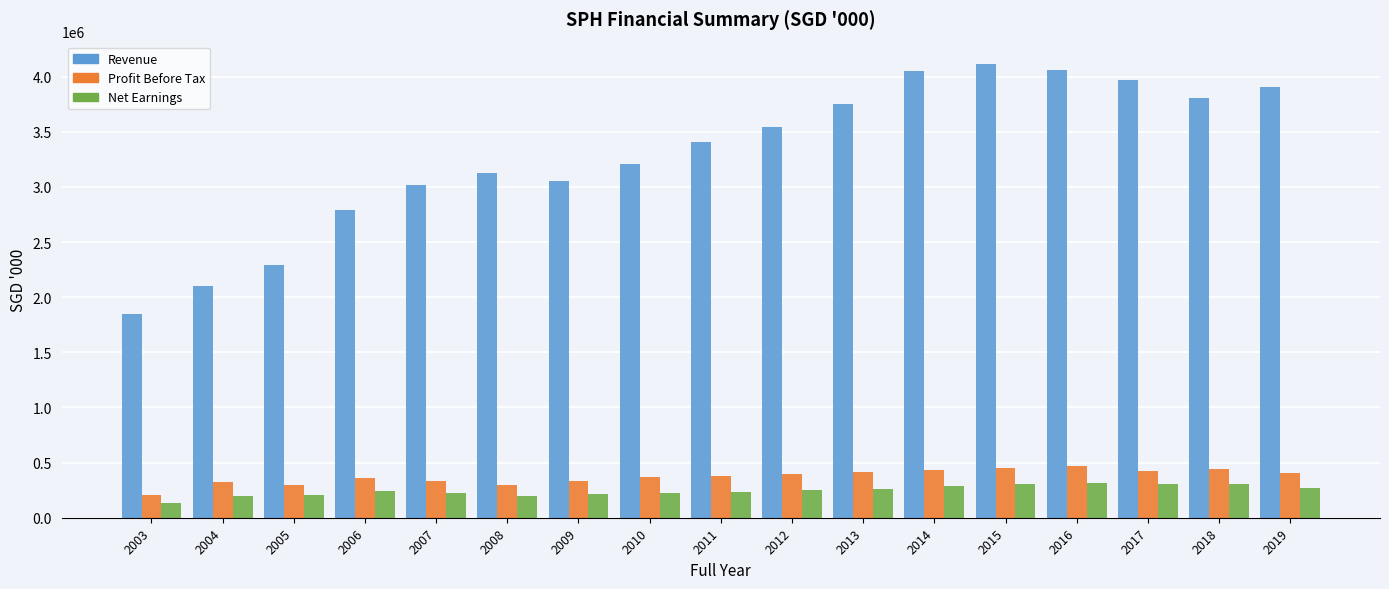

What is the maximum value for Profit Before Tax?

466600